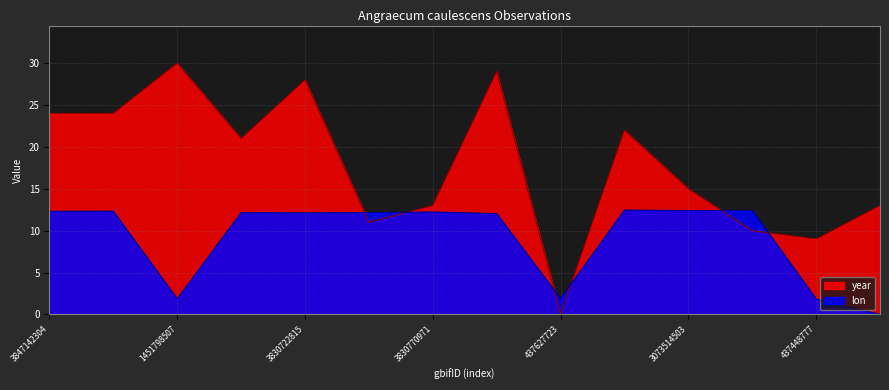

Reading left to right, transcribe all the data shown in this chart.

lon: 3847142304=12.3	3847142573=12.3	1451798507=1.9	3830722585=12.1	3830722815=12.1	3830704941=12.2	3830770971=12.2	3830924555=12.0	437627723=1.9	3831001584=12.5	3073514503=12.4	3073544015=12.4	437448777=1.8	437867191=0.0
year: 3847142304=24.0	3847142573=24.0	1451798507=30.0	3830722585=21.0	3830722815=28.0	3830704941=11.0	3830770971=13.0	3830924555=29.0	437627723=0.0	3831001584=22.0	3073514503=15.0	3073544015=10.0	437448777=9.0	437867191=13.0